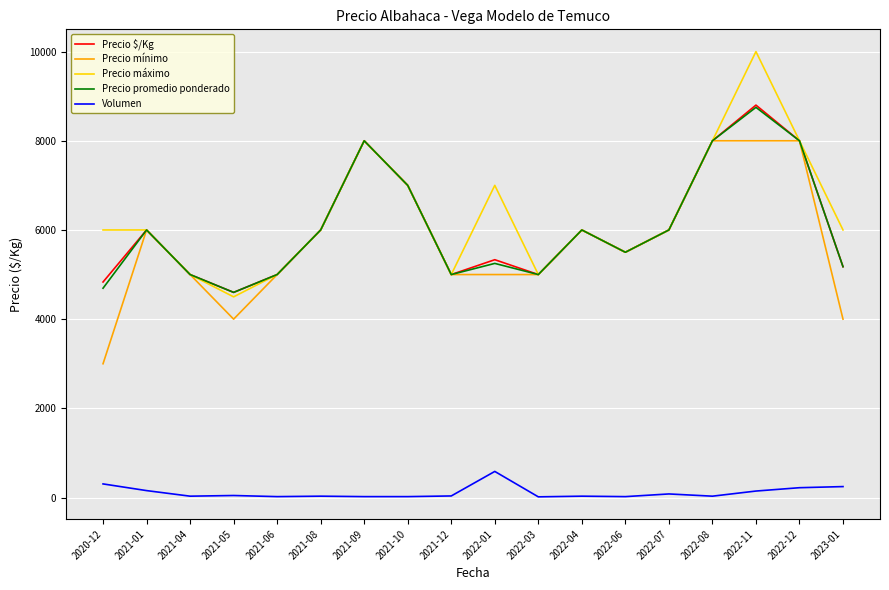

True or false: Precio mínimo and Volumen intersect in this chart.

False